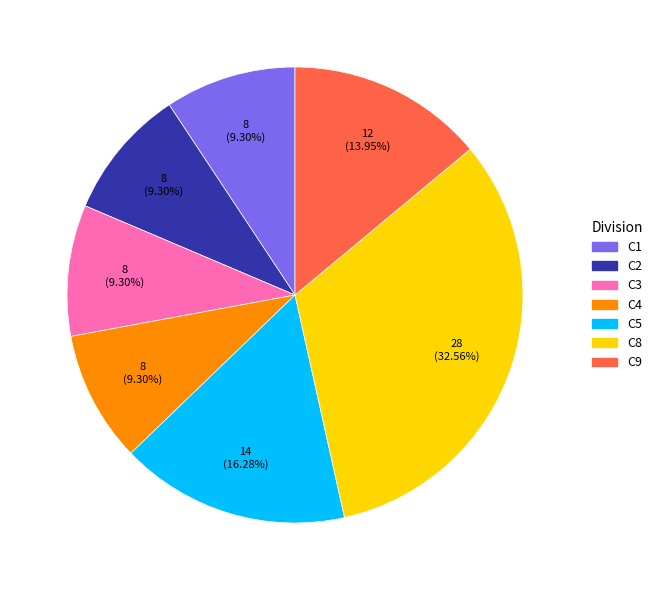

How many slices are in this pie chart?

7